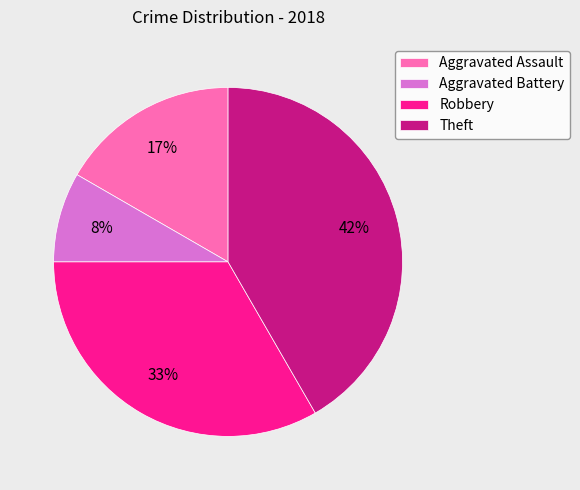

What percentage is the Robbery slice, to the nearest percent?

33%